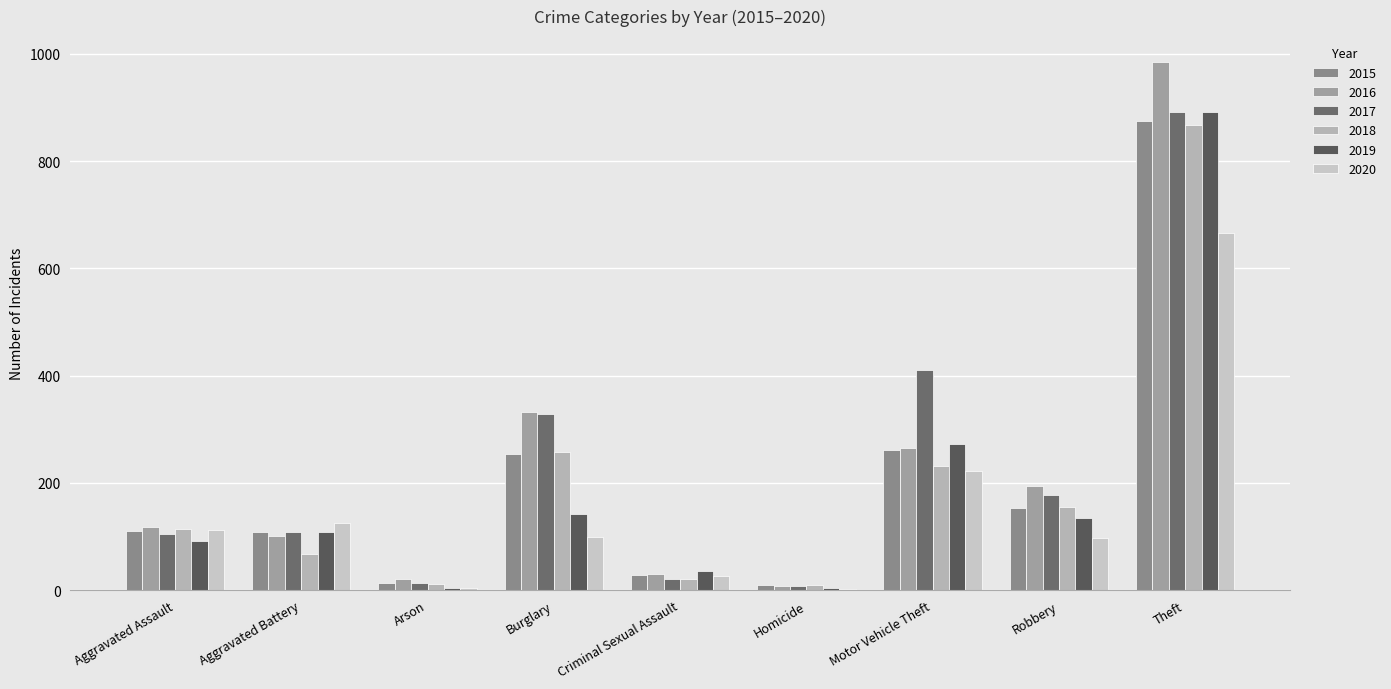

Does the chart contain stacked bars?

No